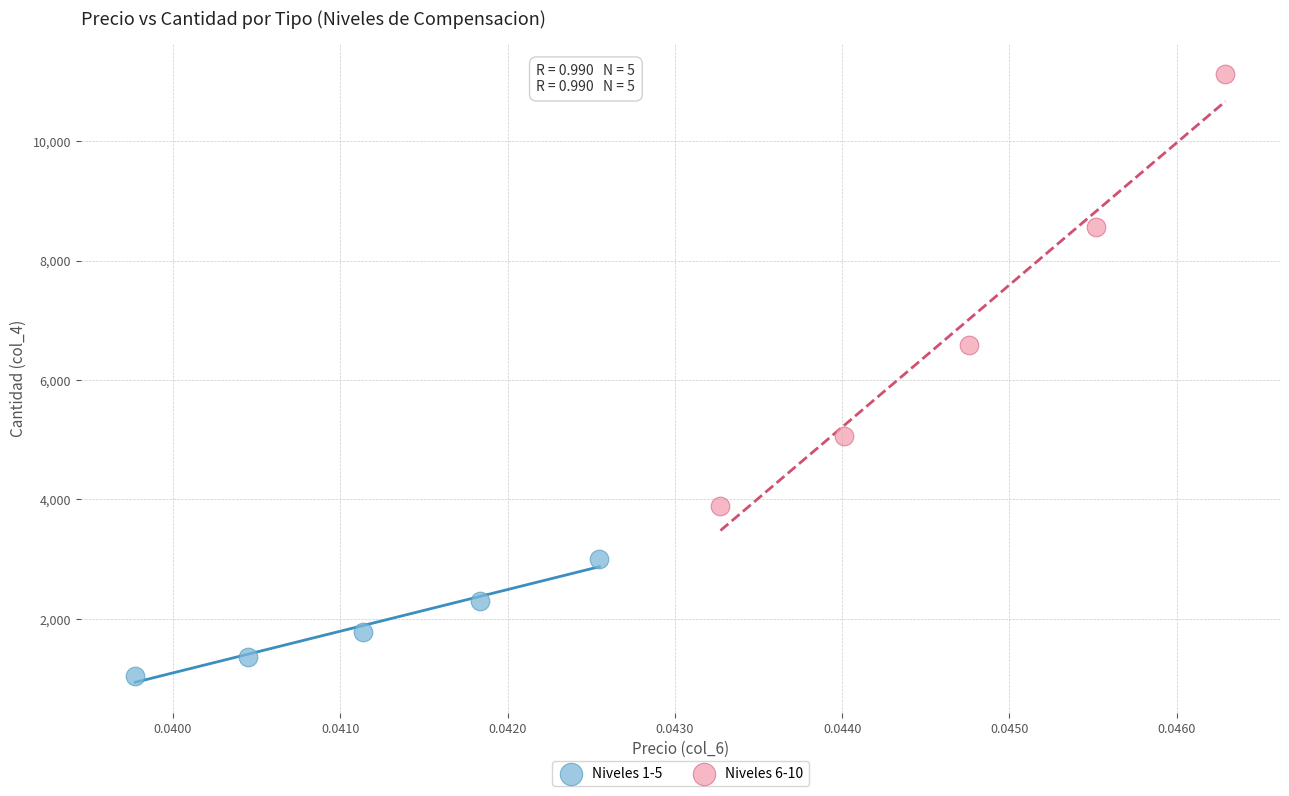

What are all the series names shown in the legend?

Niveles 1-5, Niveles 6-10